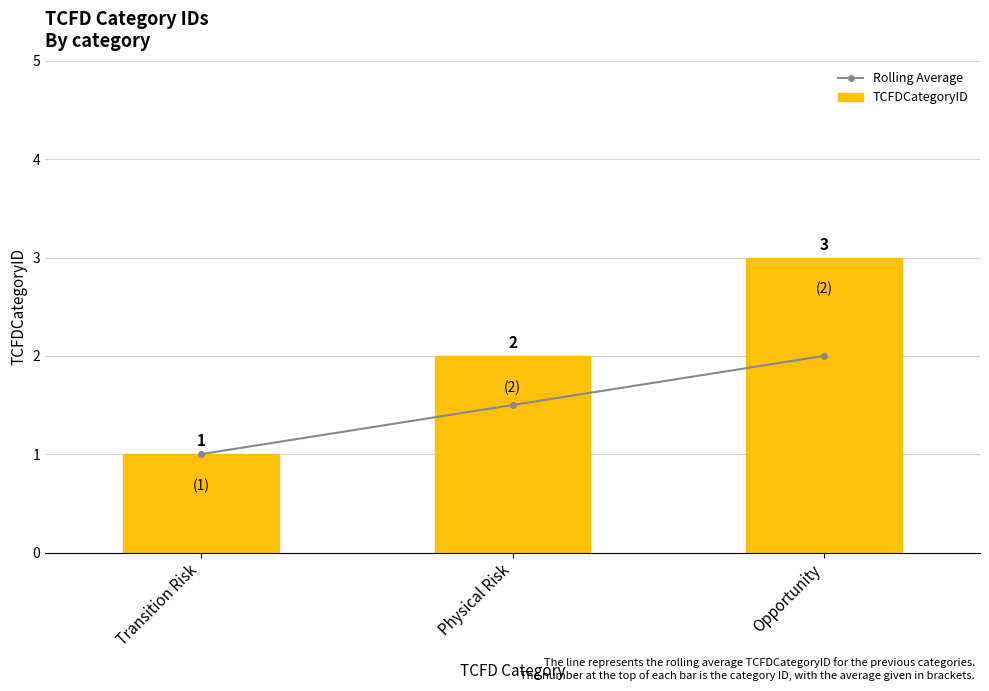

True or false: TCFDCategoryID has a value of 0.5 at Transition Risk.

False